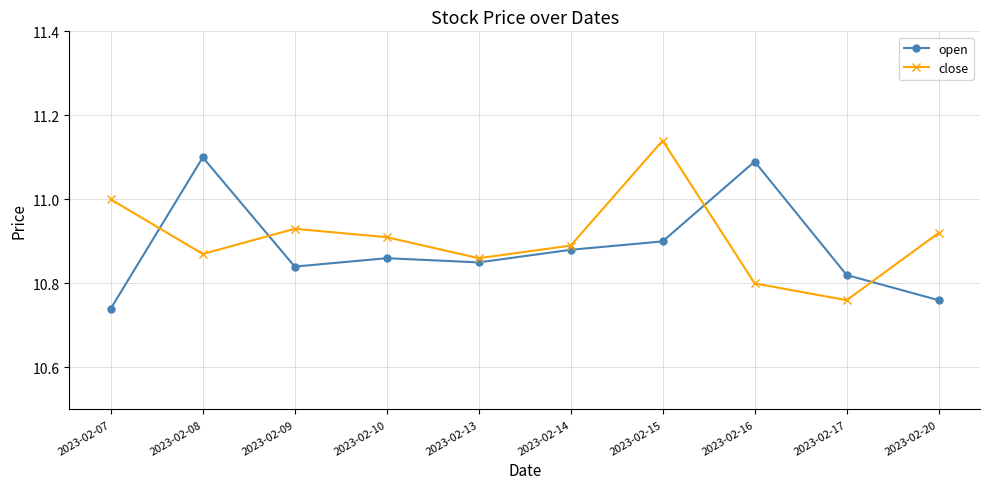

Is the value of close at 2023-02-13 greater than the value of open at 2023-02-09?

Yes